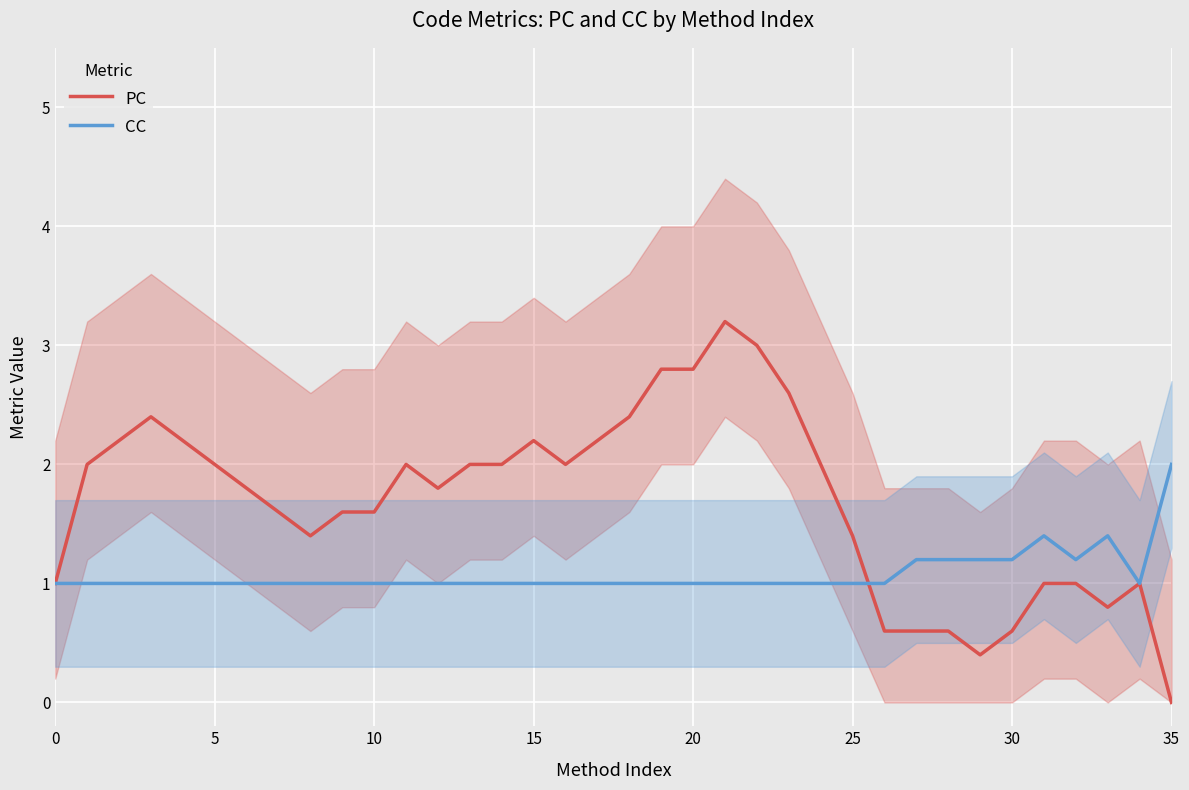

At how many categories does at least one series exceed 0?

36